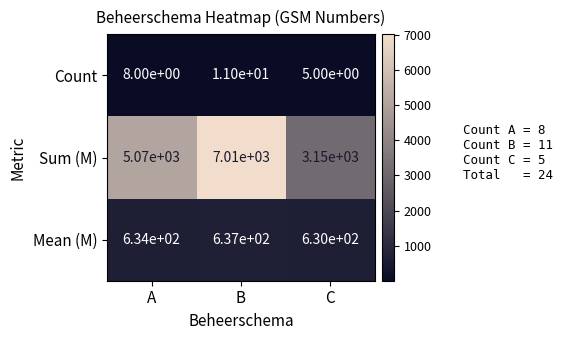

The Mean (M) series shows 637 at B. True or false?

True